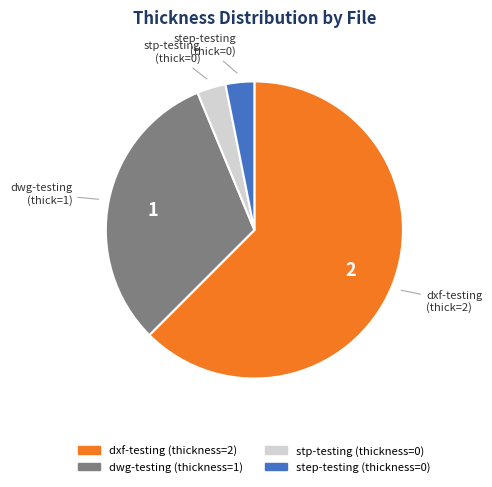

Does any single category account for the majority?

Yes